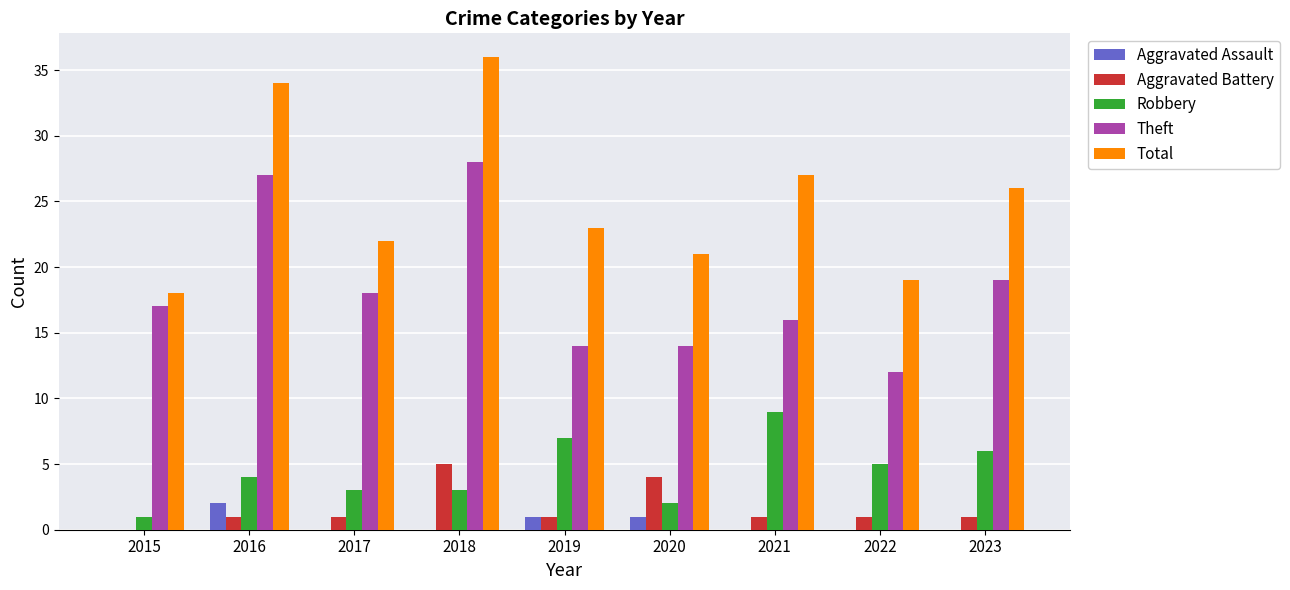

Is it true that Total equals 27 at 2021?

True